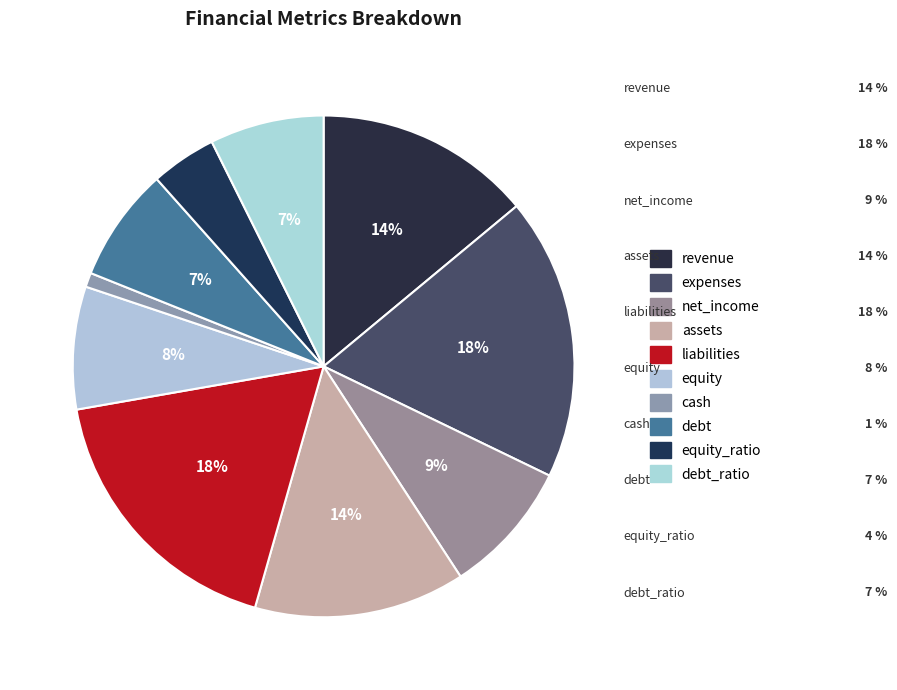

How many segments does this pie chart have?

10